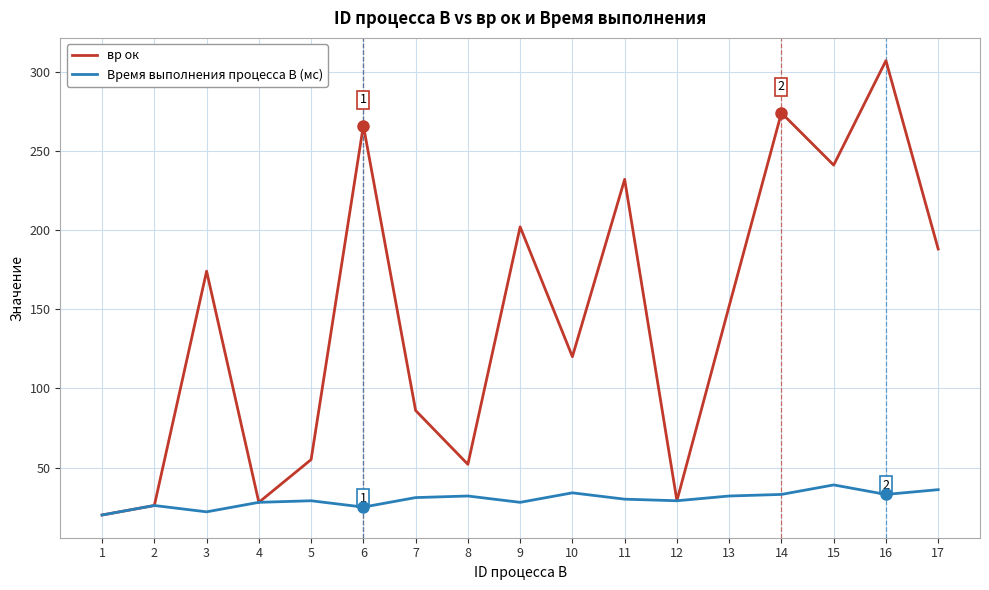

Is it true that вр ок equals 188 at 17?

True